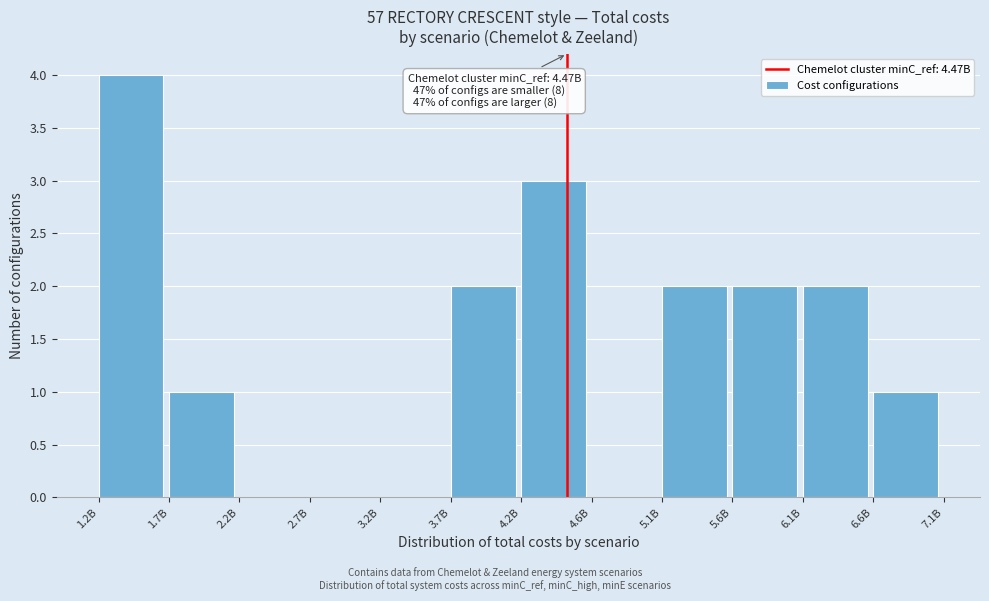

Reading right to left, list all the values displayed in this chart.

6.6B=1	6.1B=2	5.6B=2	5.1B=2	4.6B=0	4.2B=3	3.7B=2	3.2B=0	2.7B=0	2.2B=0	1.7B=1	1.2B=4